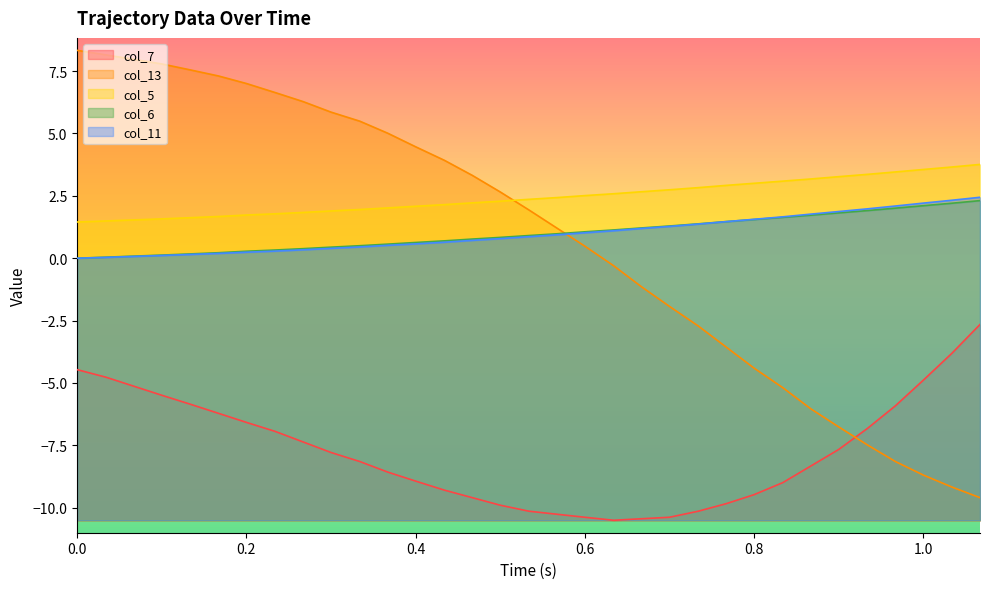

What is the value of the col_11 point at the 11th from the left?

0.5